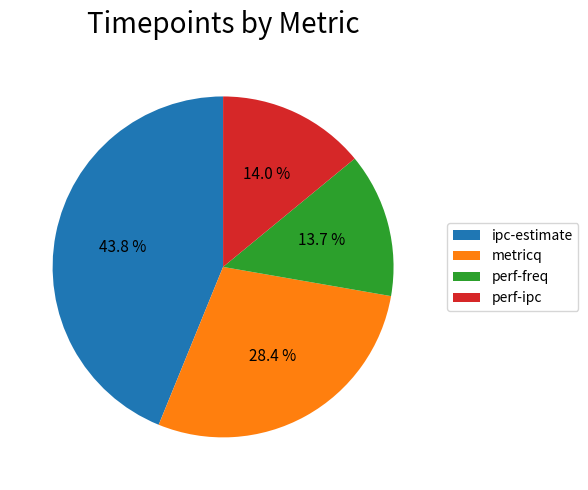

What is the ratio of the value at perf-freq to the value at ipc-estimate?

0.3